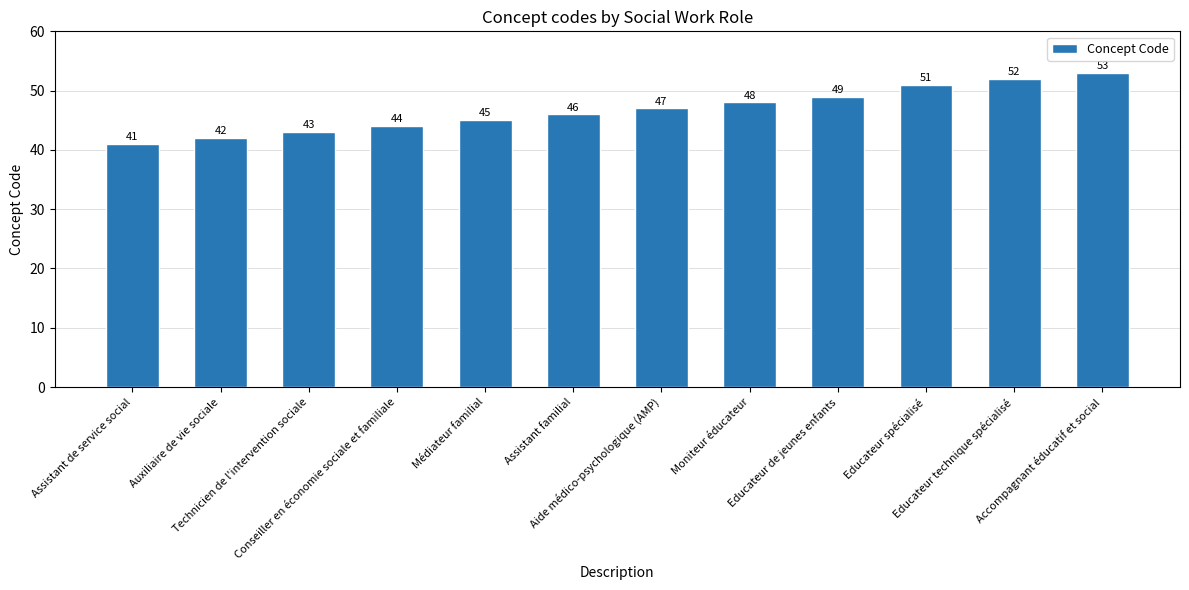

Reading right to left, what are all the values shown in this chart?

53	52	51	49	48	47	46	45	44	43	42	41